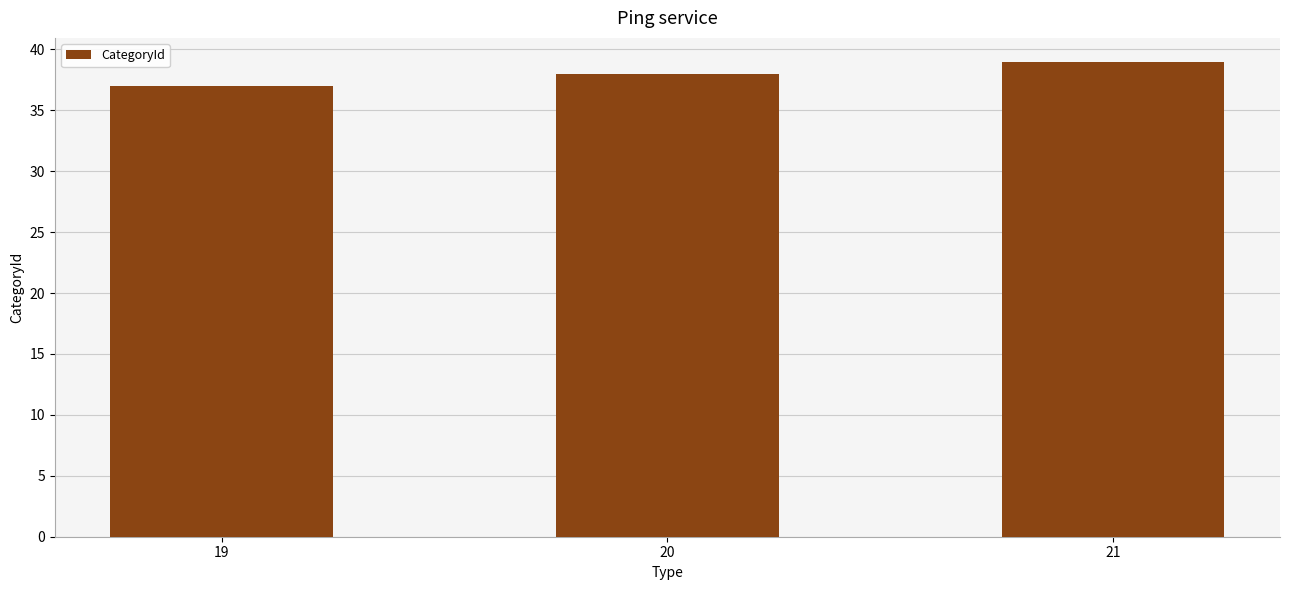

The chart shows a value of 13 at 21. True or false?

False